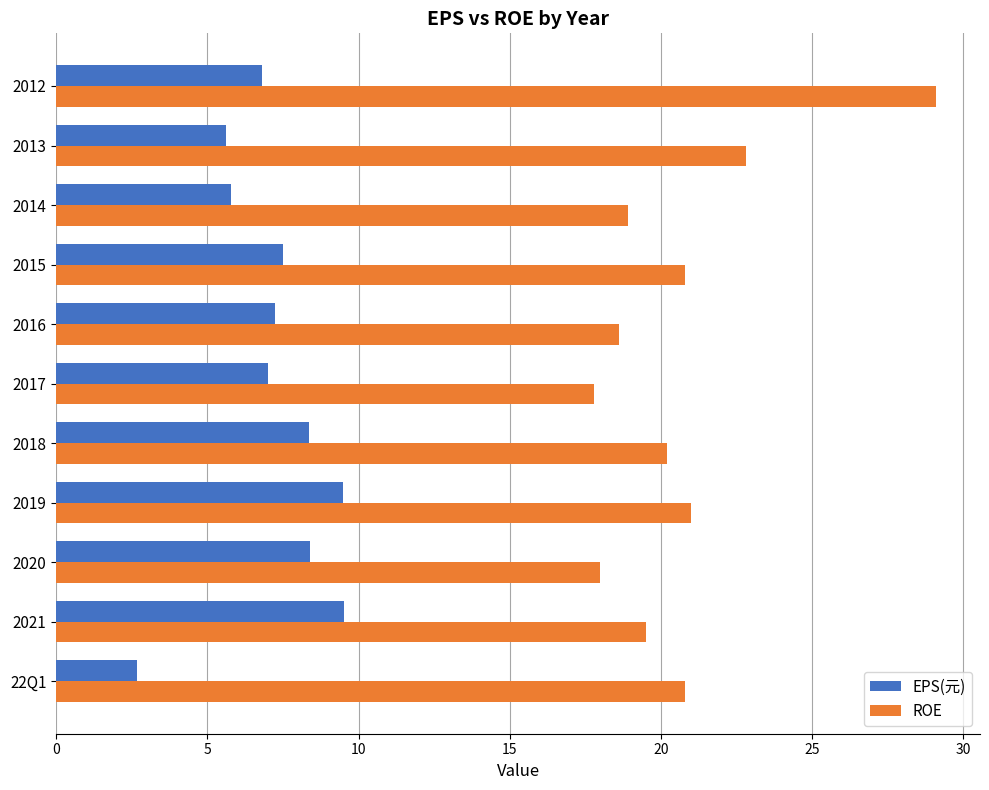

What is the minimum value shown in the chart?

2.7